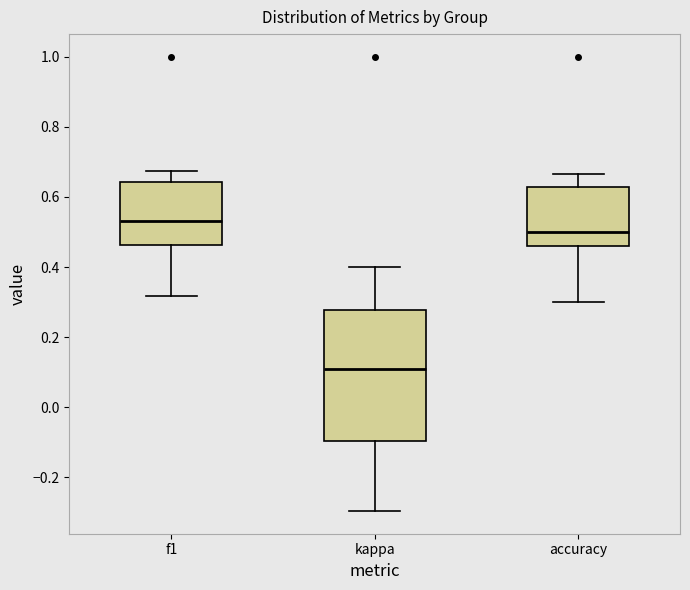

Where is the lower edge of the box for accuracy on the y-axis? The values are not printed on the chart, so give them approximately, as read against the axis.

0.46